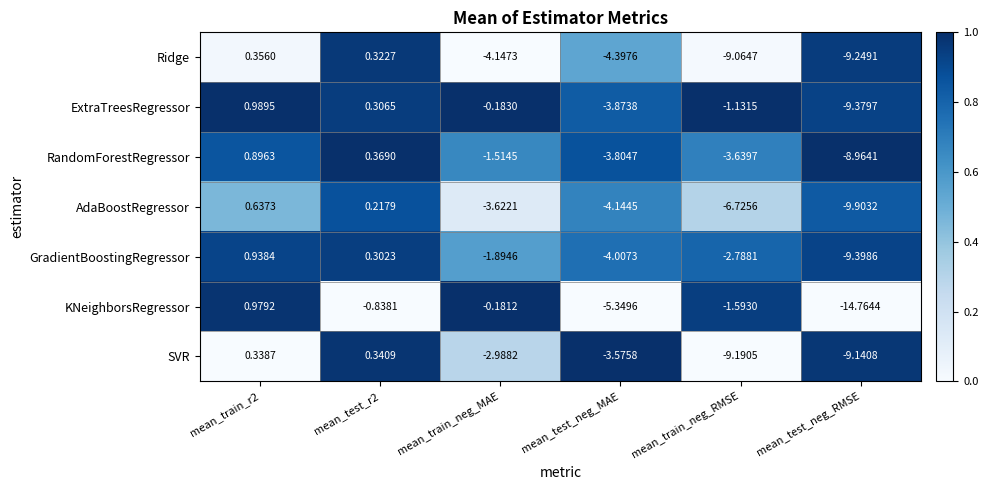

Which series has the largest range (max minus min)?

KNeighborsRegressor